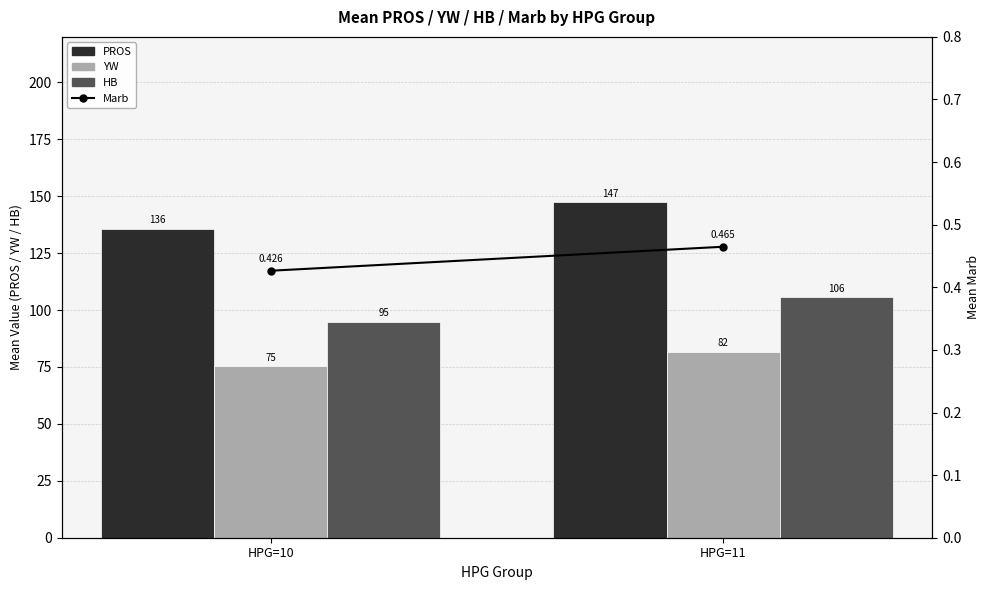

Which series has the widest spread of values?

PROS